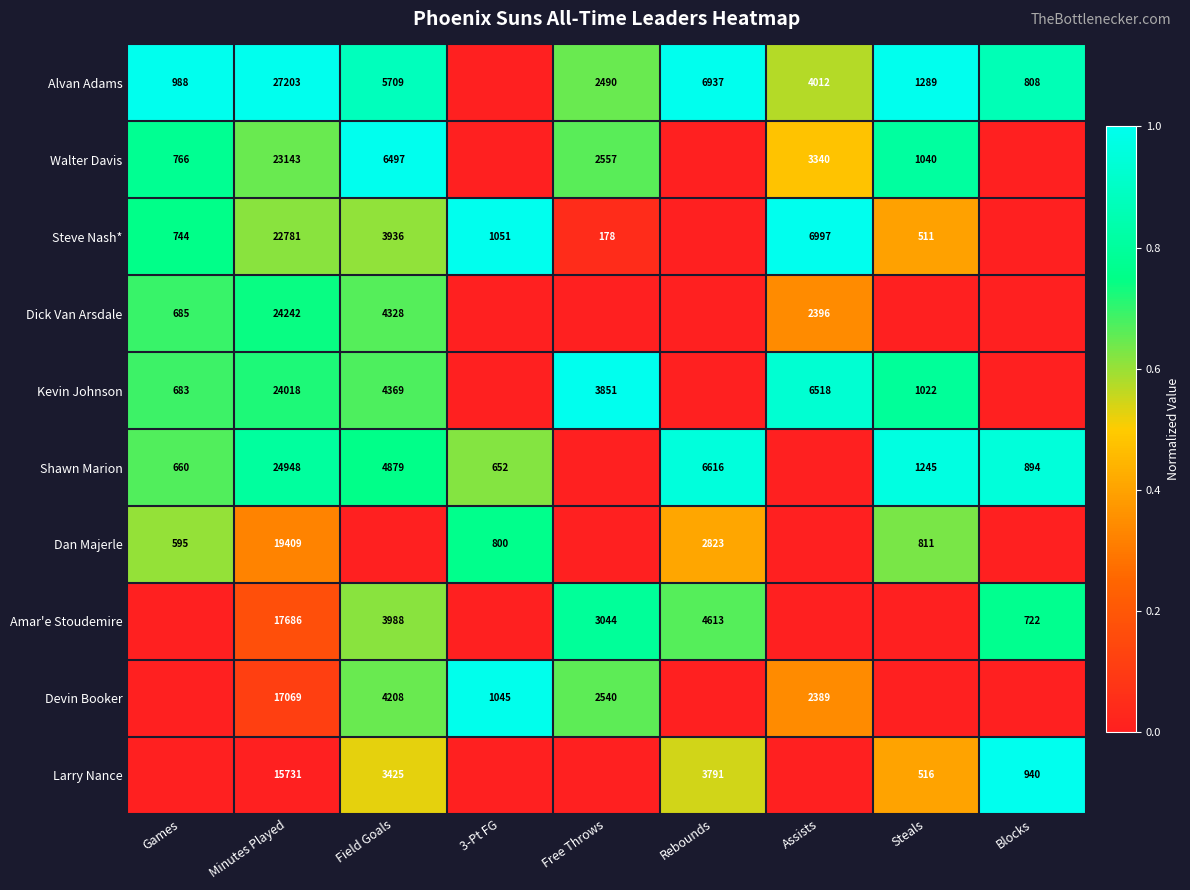

The Dick Van Arsdale series shows 4328 at Field Goals. True or false?

True